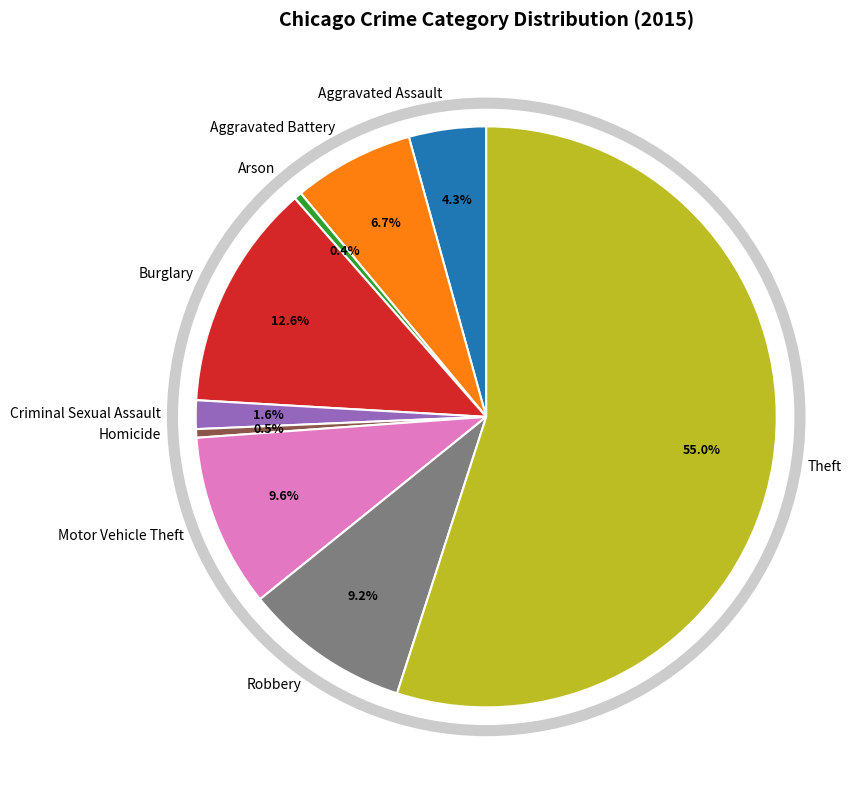

Is it true that Aggravated Battery is 7% of the pie?

True